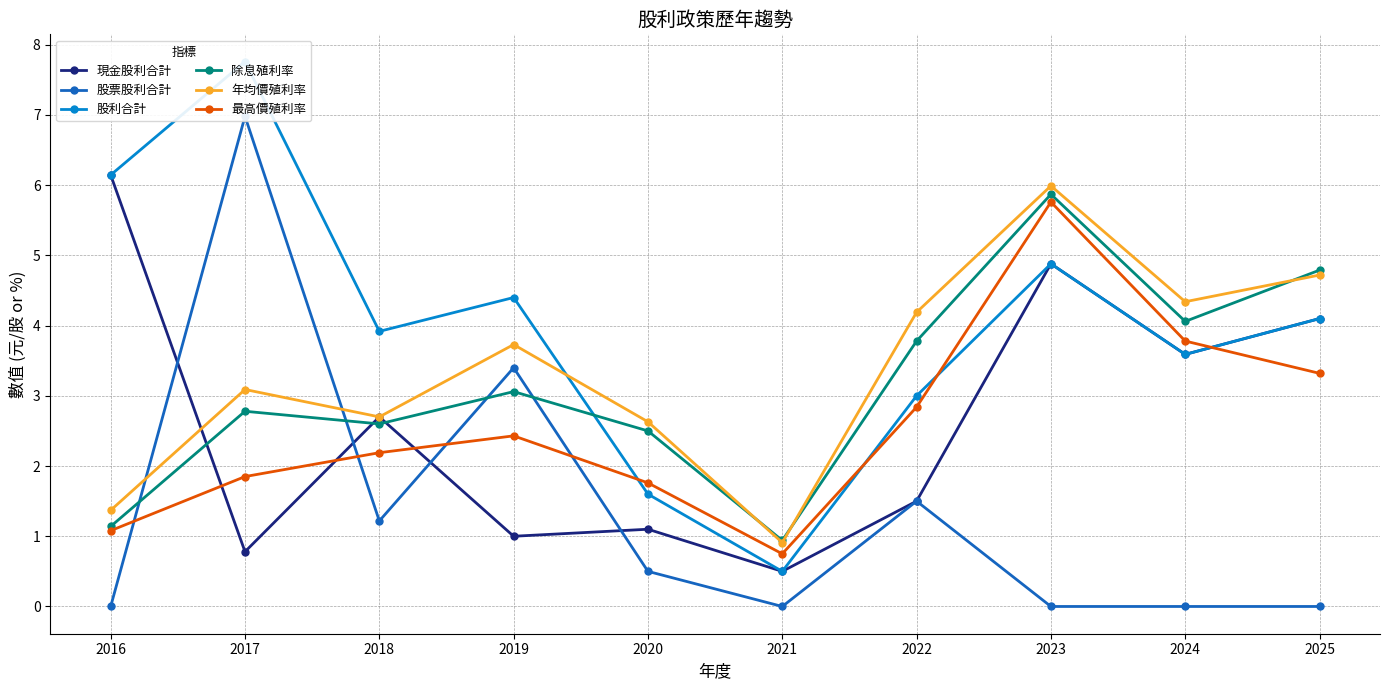

Reading right to left, extract all data points from this chart.

現金股利合計: 2025=4.1	2024=3.6	2023=4.9	2022=1.5	2021=0.5	2020=1.1	2019=1.0	2018=2.7	2017=0.8	2016=6.1
股票股利合計: 2025=0.0	2024=0.0	2023=0.0	2022=1.5	2021=0.0	2020=0.5	2019=3.4	2018=1.2	2017=7.0	2016=0.0
股利合計: 2025=4.1	2024=3.6	2023=4.9	2022=3.0	2021=0.5	2020=1.6	2019=4.4	2018=3.9	2017=7.8	2016=6.1
除息殖利率: 2025=4.8	2024=4.1	2023=5.9	2022=3.8	2021=0.9	2020=2.5	2019=3.1	2018=2.6	2017=2.8	2016=1.1
年均價殖利率: 2025=4.7	2024=4.3	2023=6.0	2022=4.2	2021=0.9	2020=2.6	2019=3.7	2018=2.7	2017=3.1	2016=1.4
最高價殖利率: 2025=3.3	2024=3.8	2023=5.8	2022=2.8	2021=0.8	2020=1.8	2019=2.4	2018=2.2	2017=1.9	2016=1.1